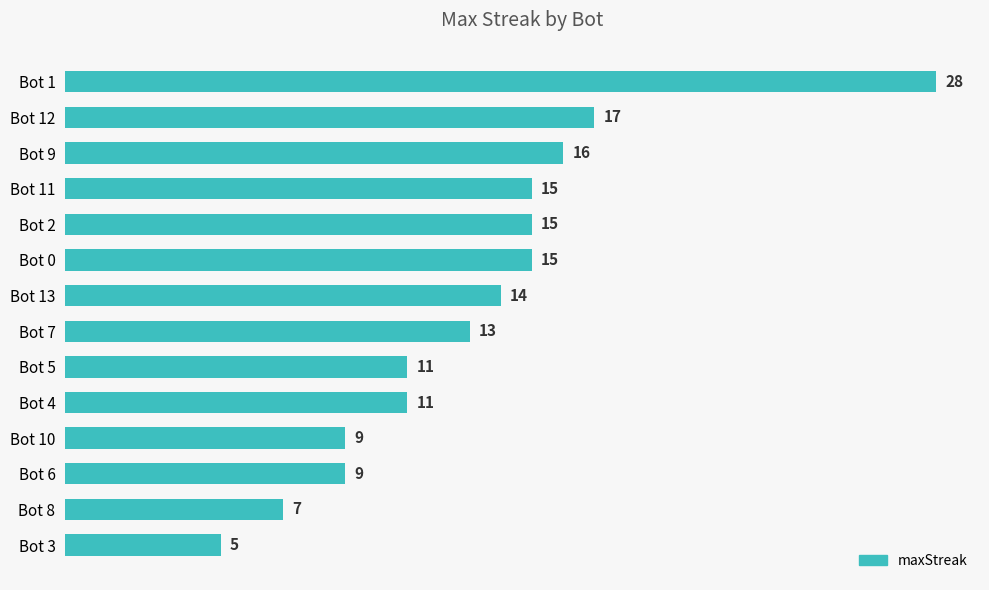

What is the sum of all values?

185